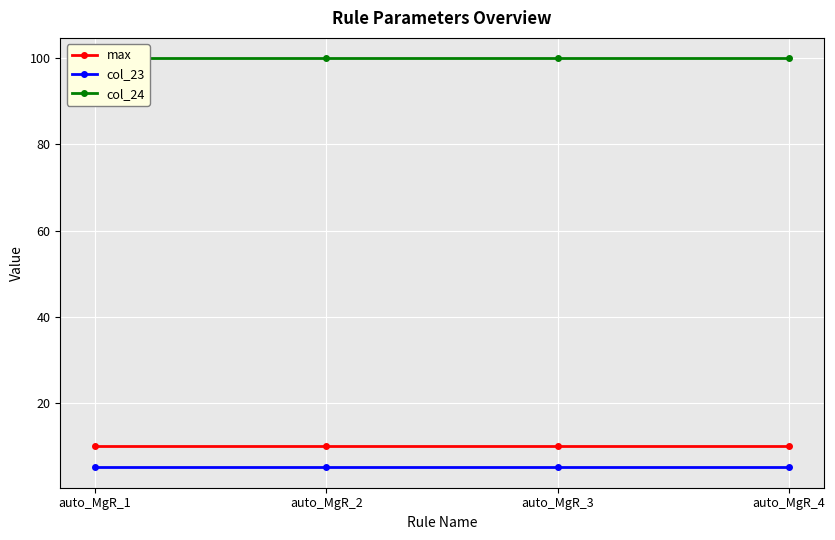

True or false: max has a value of 4 at auto_MgR_1.

False